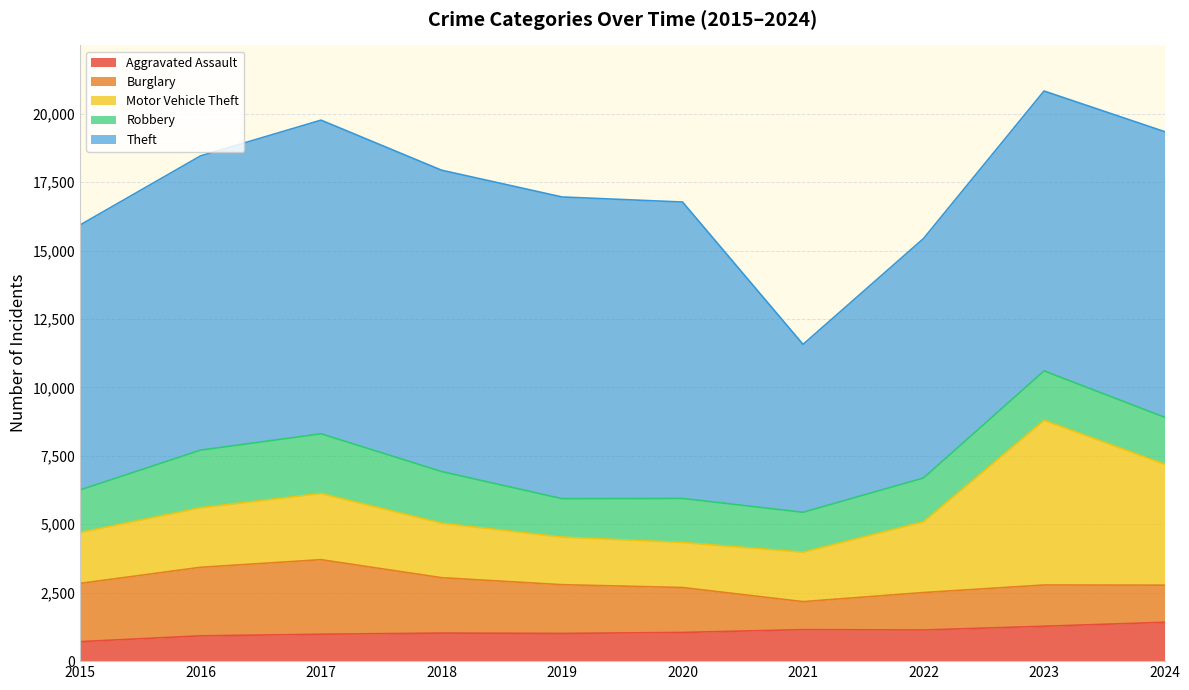

What is the total value across all series at 2017?

19766